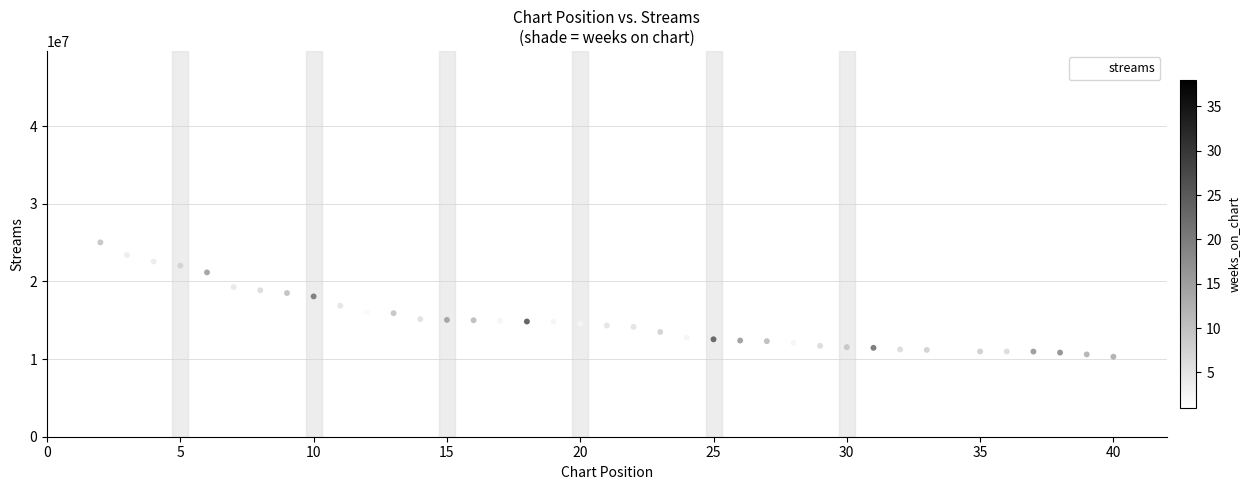

What Y value in the scatter plot is closest to 27741295?

25035207